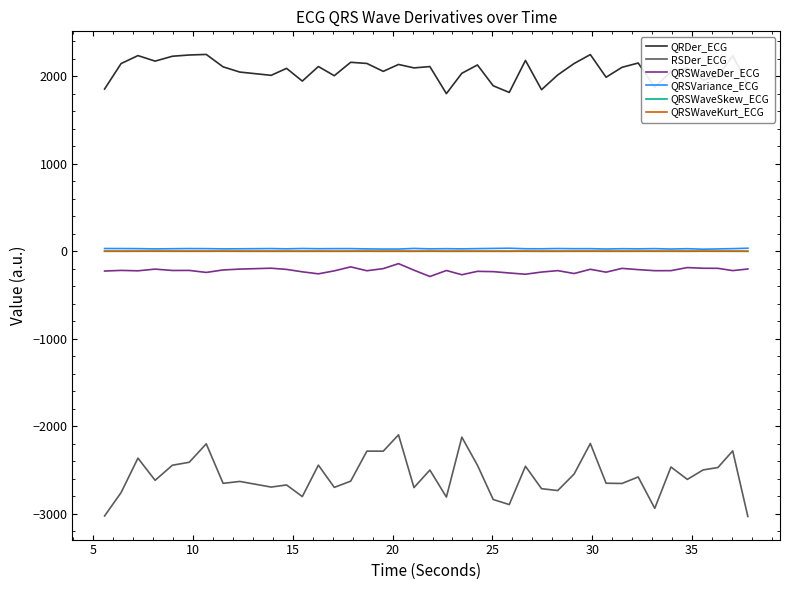

What is the smallest value displayed?

-3029.3